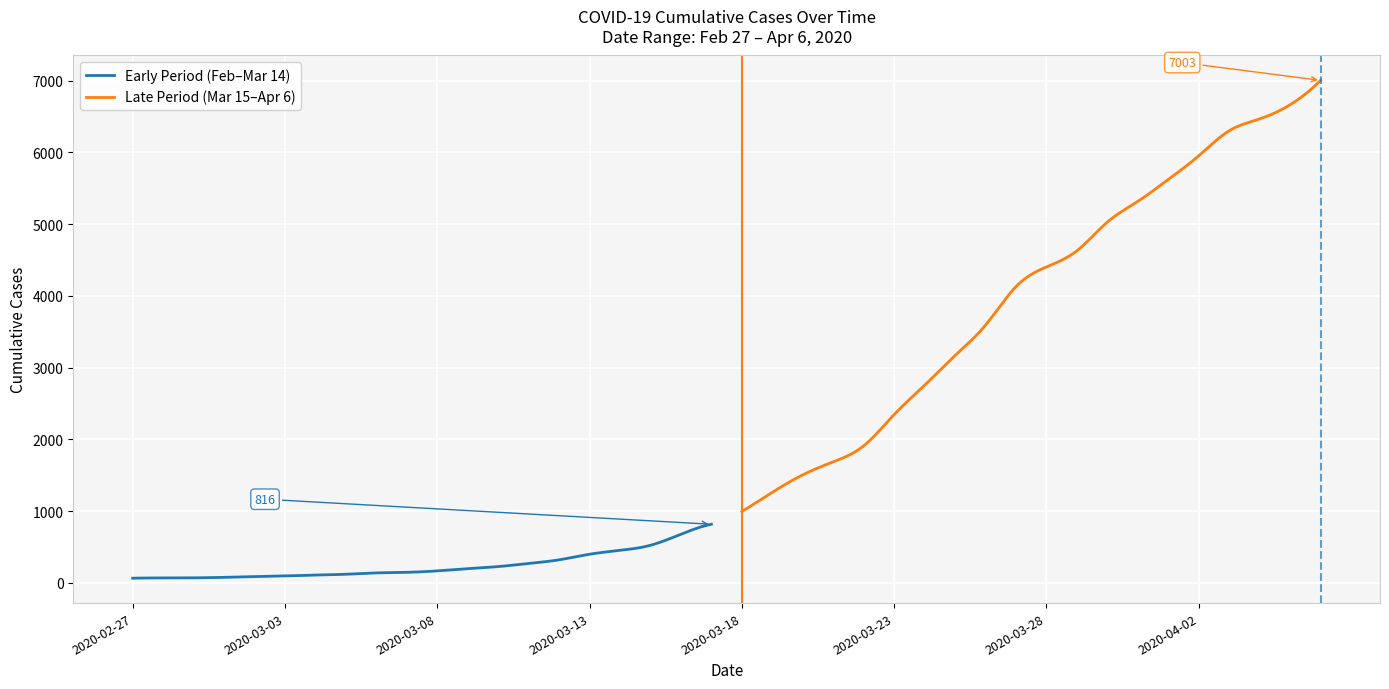

What position from the left is 2020-02-29?

3